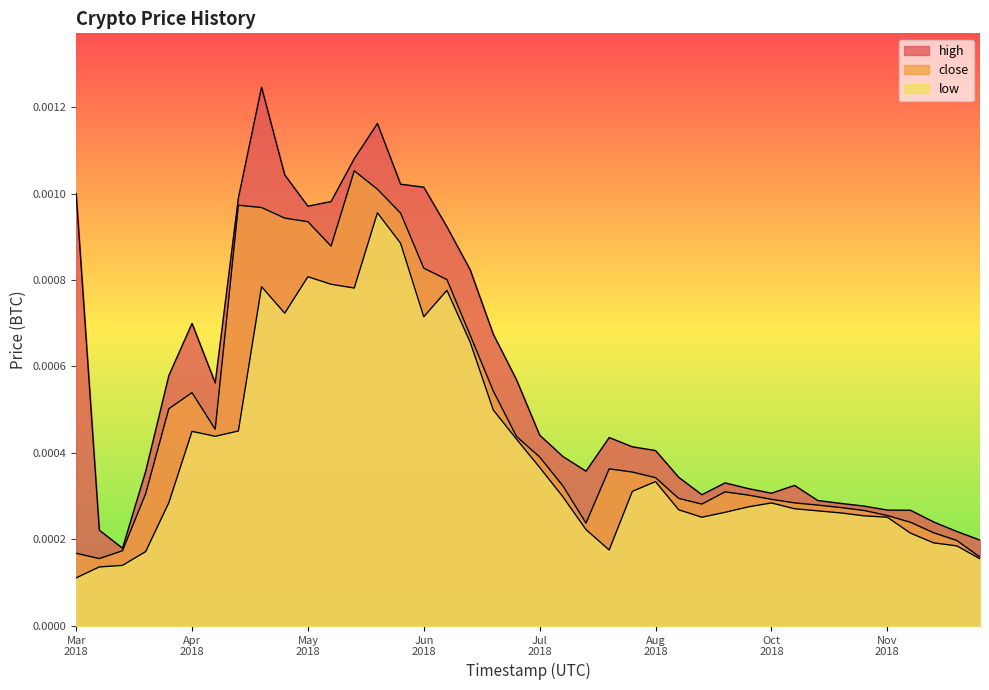

Which series has the largest total across all categories?

high